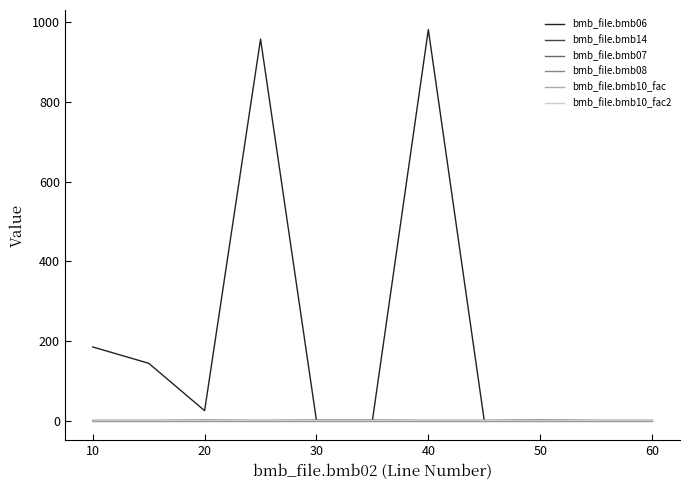

Is this an area chart (filled region under the line)?

No